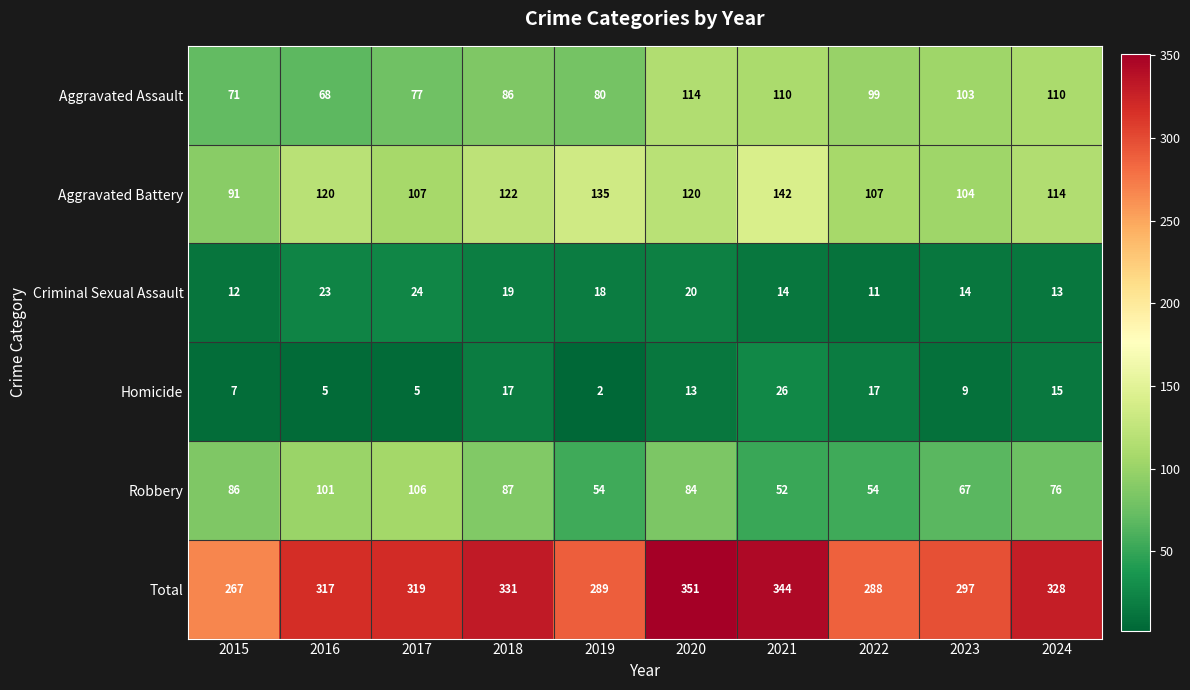

What is the spread (max minus min) of values at 2022?

277